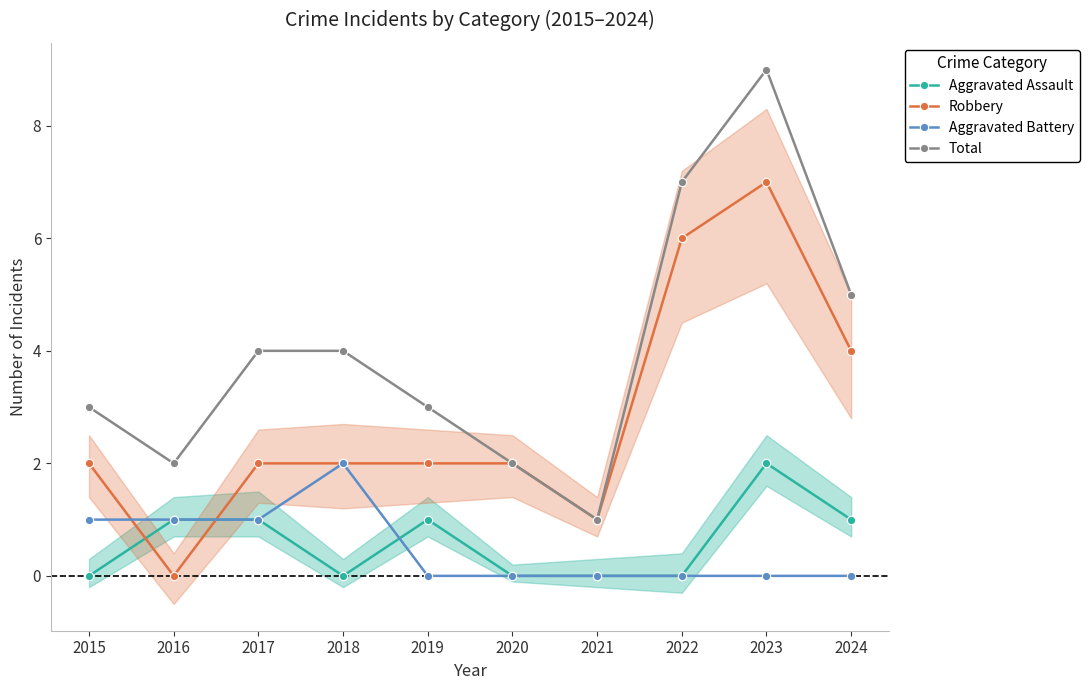

What is the total value across all series at 2016?

4